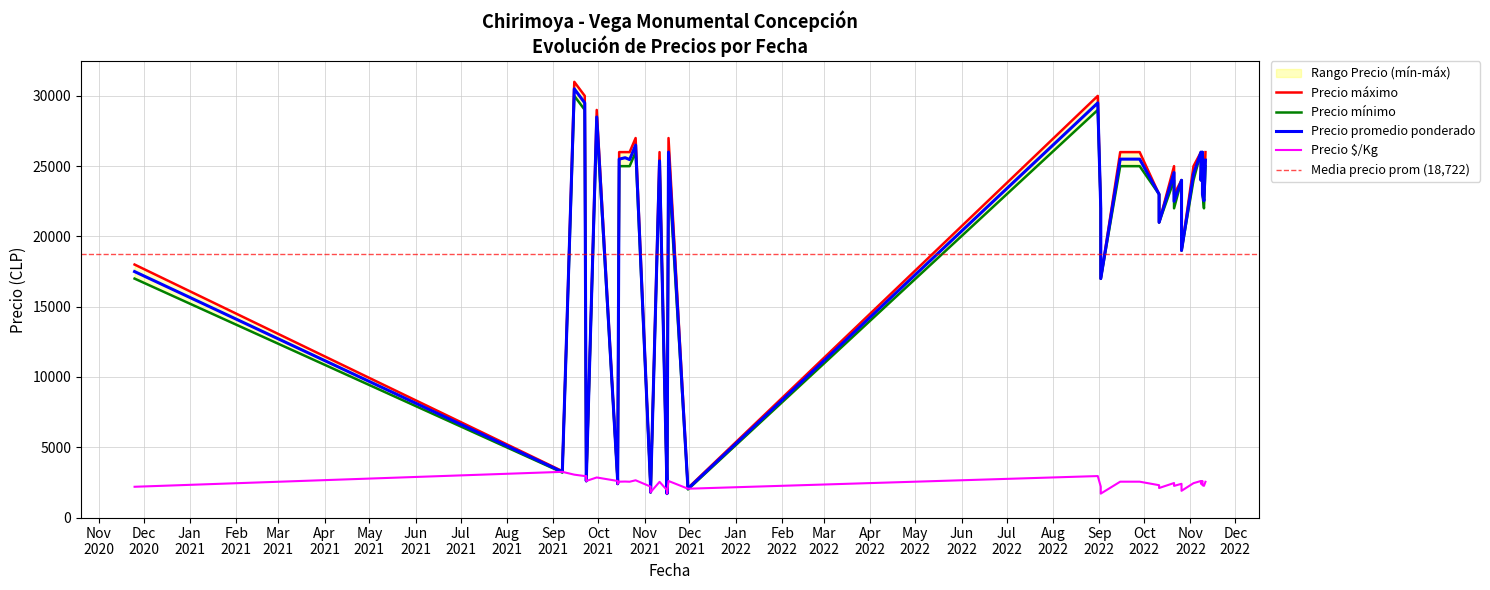

Which series changed the most between 2022-09-15 and 2022-11-09?

Precio áximo